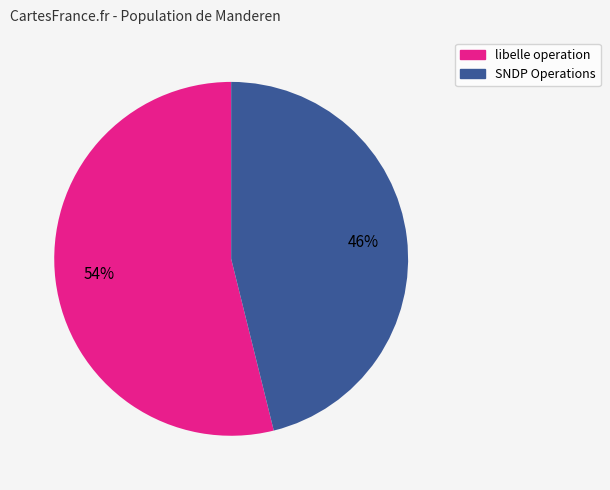

To the nearest percent, what is the difference between the largest and smallest slice percentages?

8%